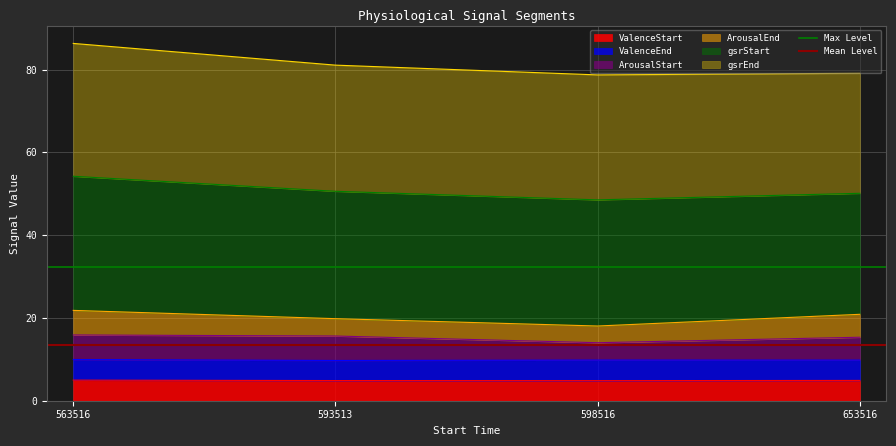

At which category is the sum across all series the highest?

563516